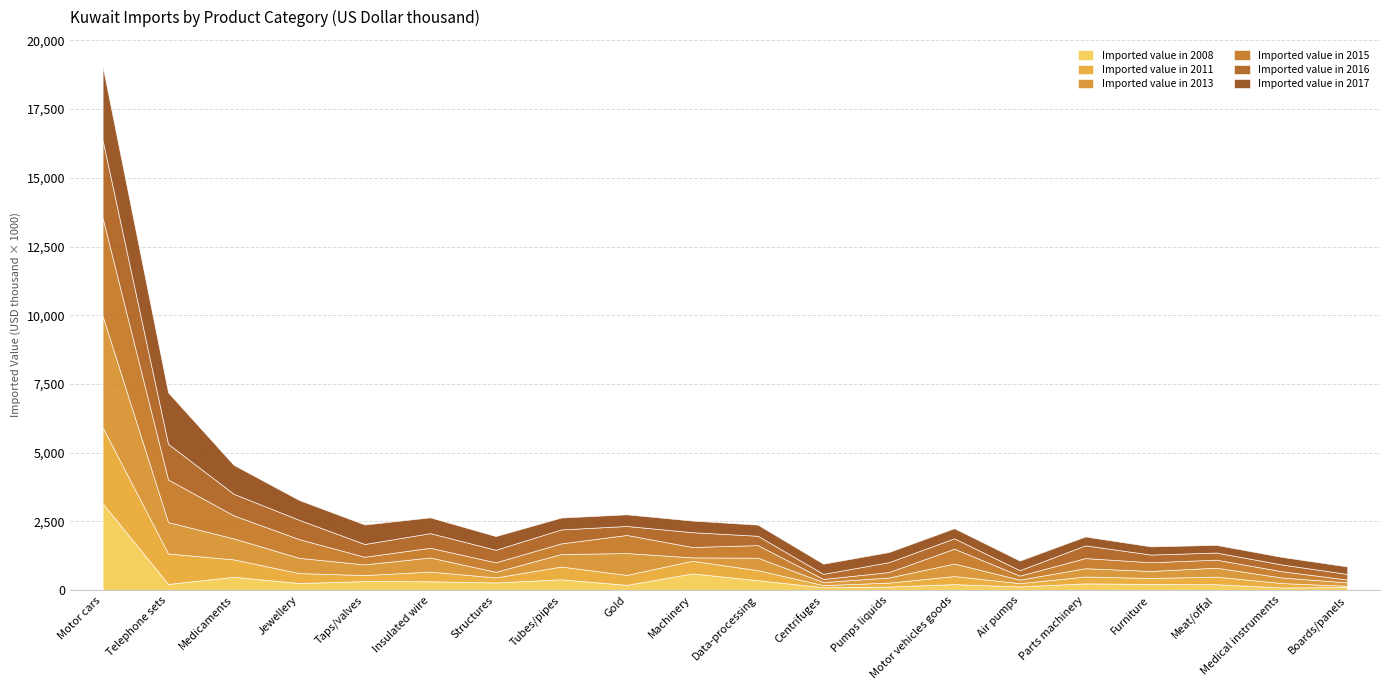

What is the label of the 7th point from the left?

Structures